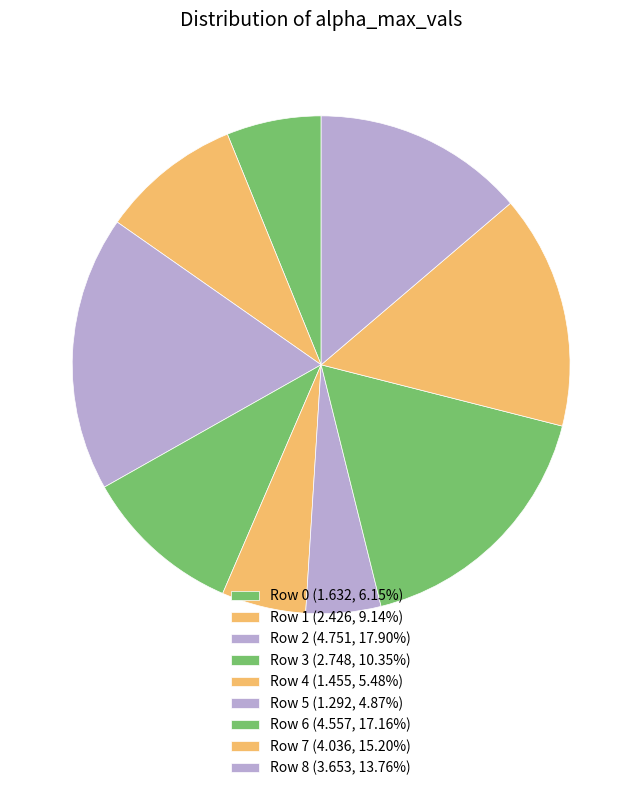

Which category has the smallest portion of the pie?

Row 5